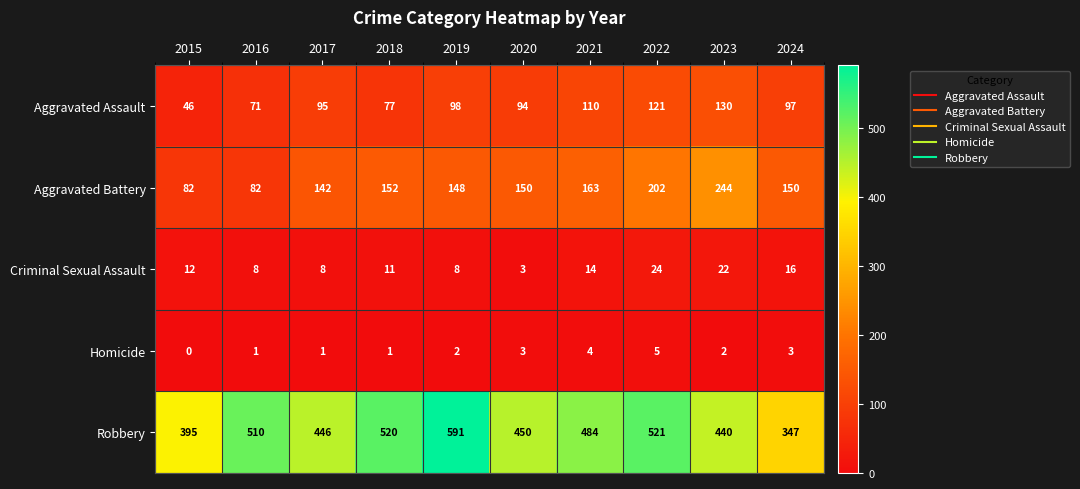

True or false: Robbery has a value of 440 at 2023.

True